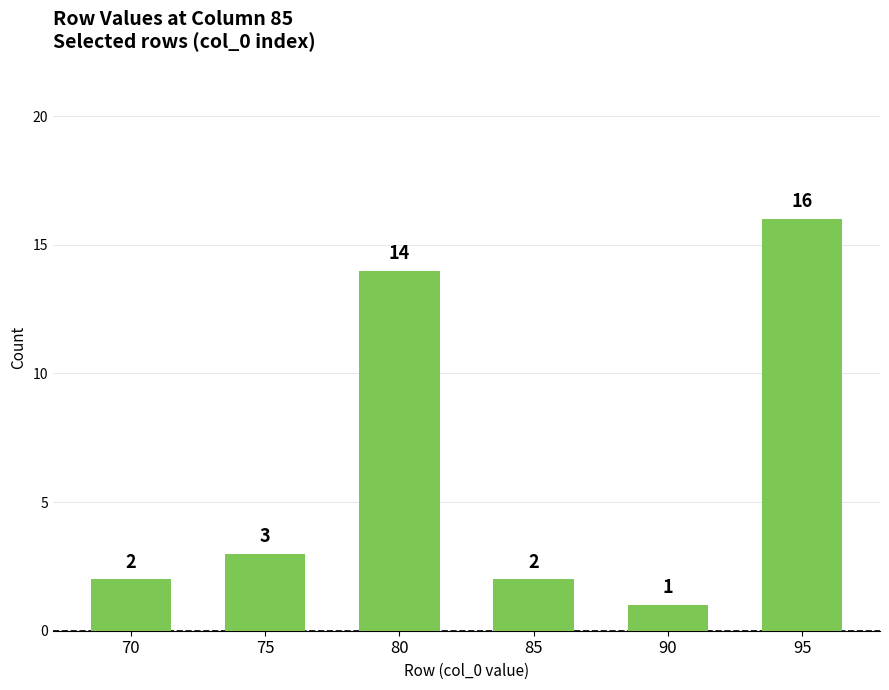

Approximately how many times larger is the value at 90 compared to 85?

0.5